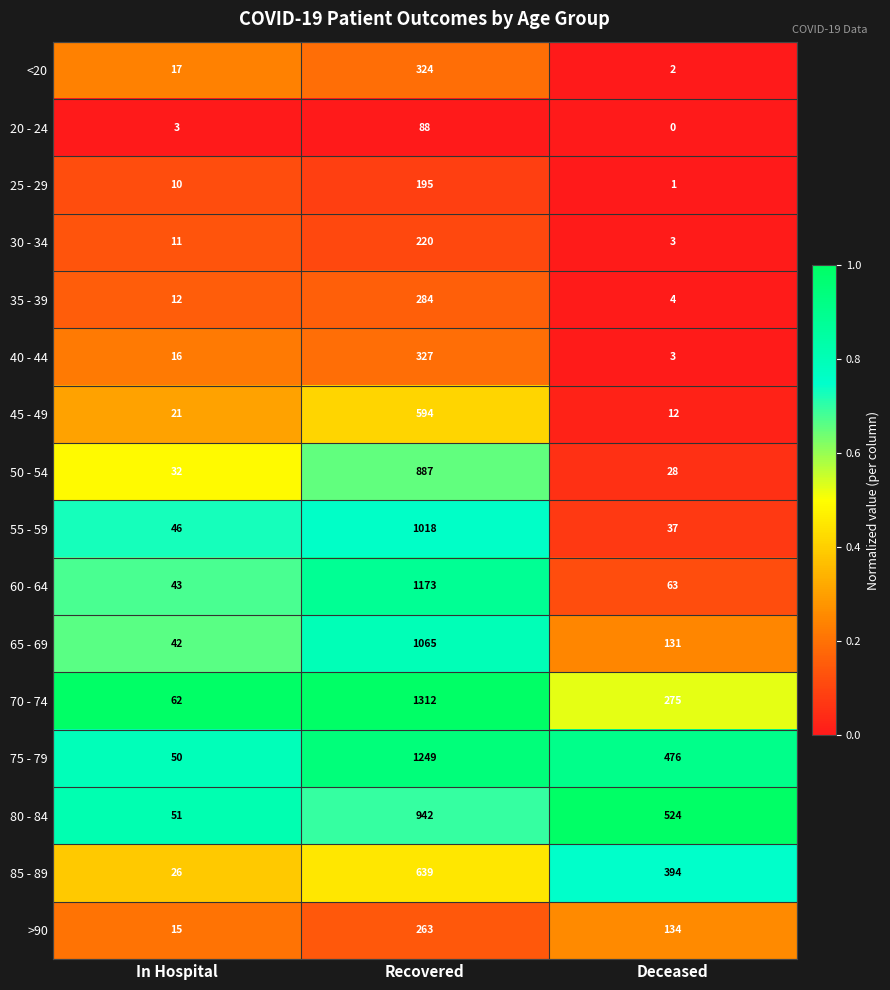

Which series has the widest spread of values?

70 - 74